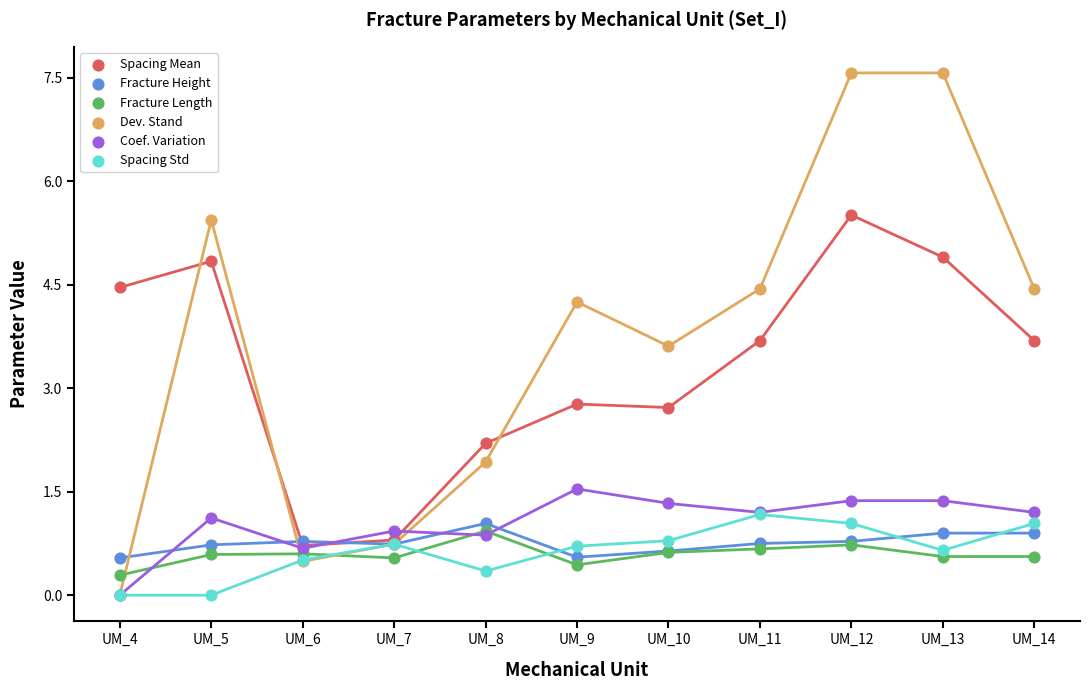

Which series reaches the minimum Y coordinate?

Dev. Stand